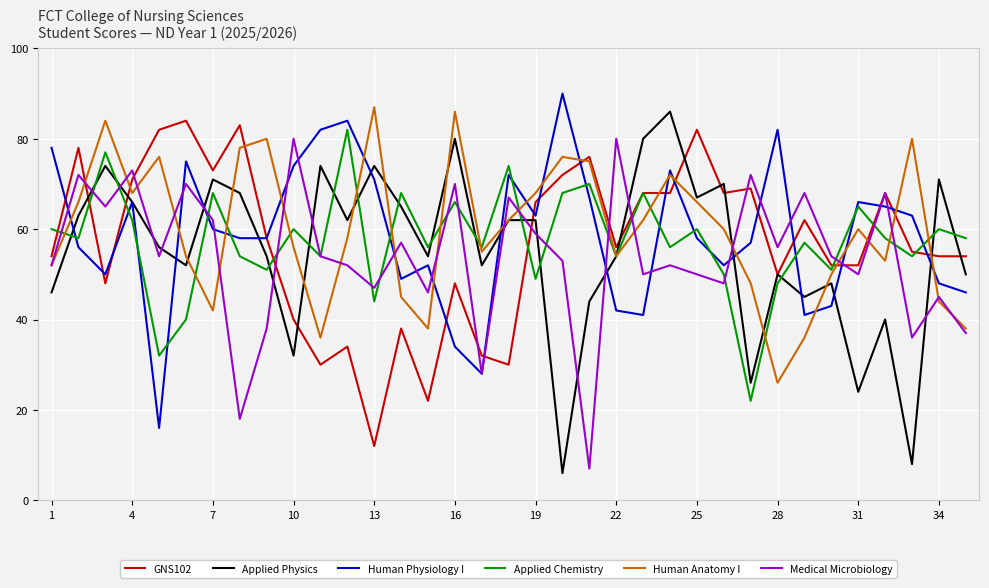

After their last crossing, which series has the higher values: Human Anatomy I or GNS102?

GNS102